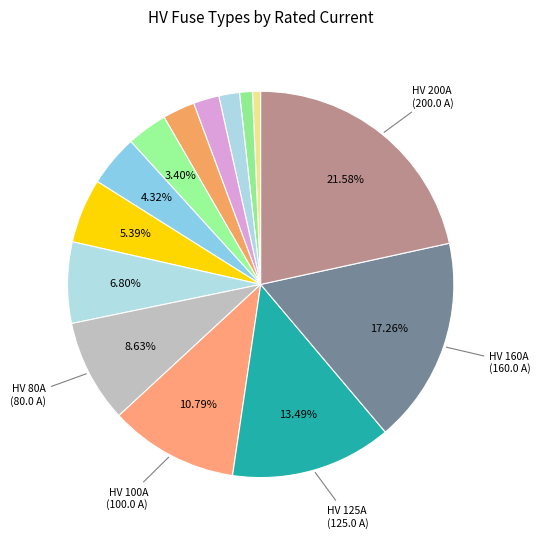

What is the largest slice in the pie chart?

HV 200A